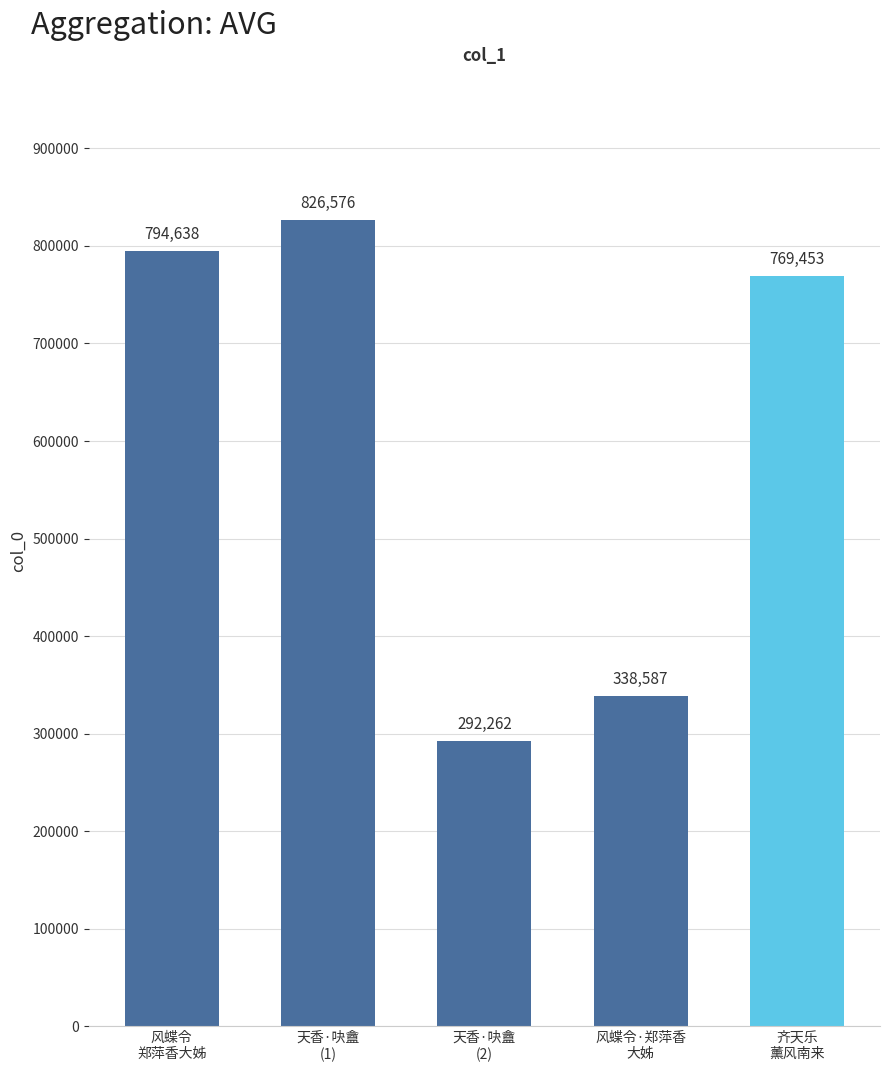

What is the minimum value shown in the chart?

292262